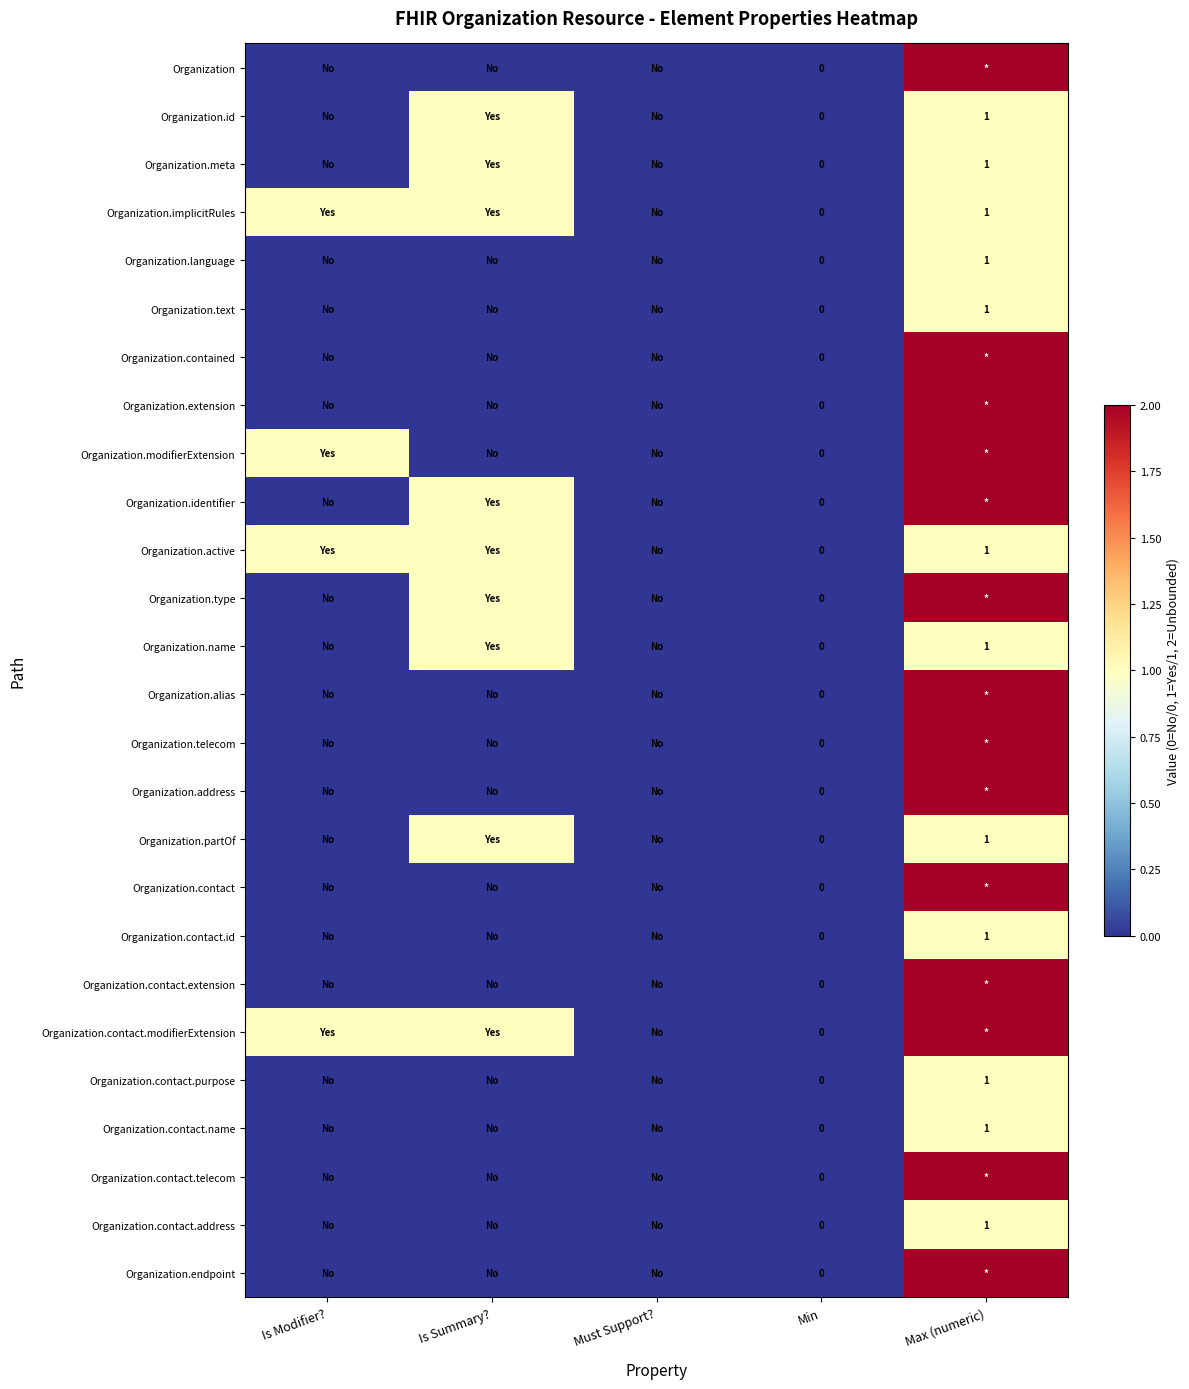

What is the maximum value shown in the chart?

2